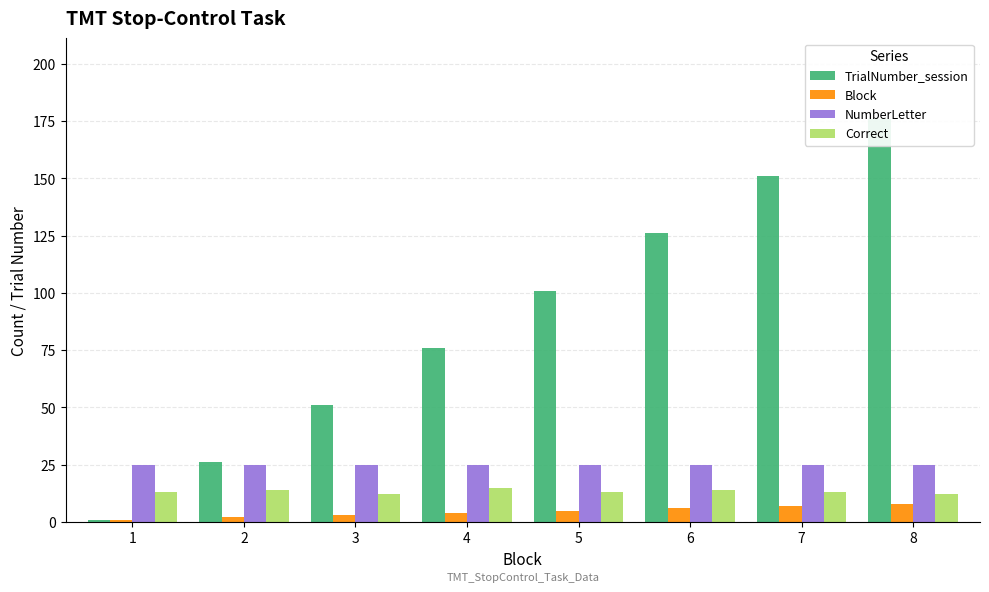

Rank the series at 8 from lowest to highest value.

Block, Correct, NumberLetter, TrialNumber_session